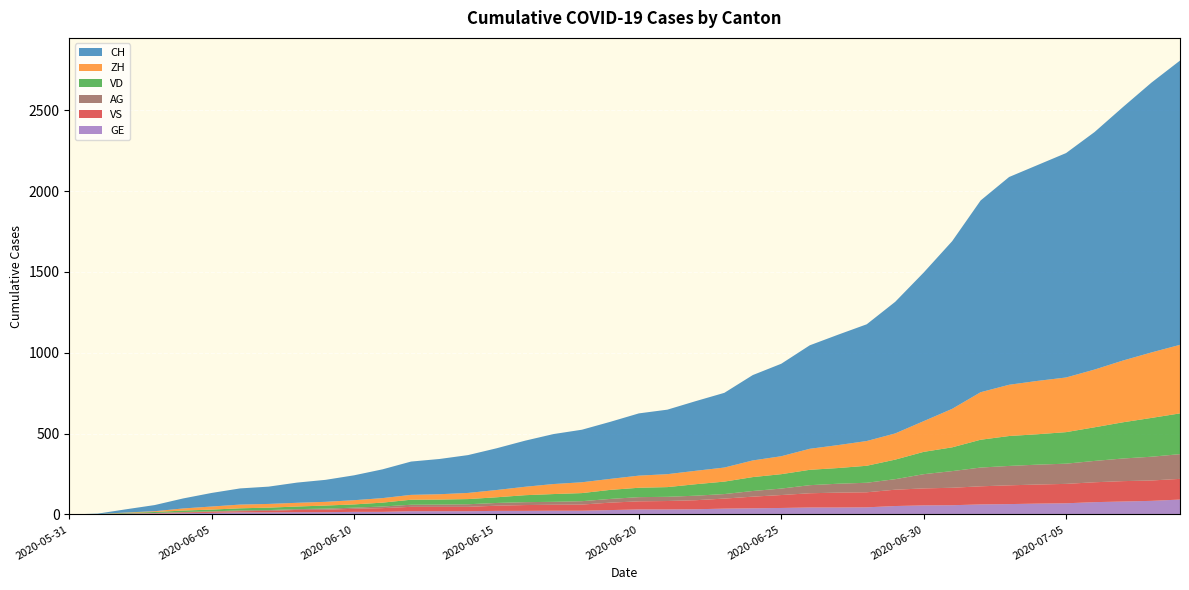

Reading left to right, transcribe all the data shown in this chart.

CH: 0	3	20	38	62	84	100	107	125	136	154	178	206	218	234	258	285	309	325	353	385	399	431	462	528	572	640	683	722	814	919	1037	1186	1285	1335	1388	1469	1568	1669	1758
ZH: 0	0	2	5	13	19	23	23	23	23	26	28	30	33	38	45	52	62	67	68	75	80	83	87	103	111	130	142	153	162	190	238	294	317	330	338	357	382	405	424
VD: 0	0	4	6	9	11	13	15	16	19	20	24	31	31	32	35	43	48	50	56	58	60	71	77	86	89	95	97	105	121	138	147	172	185	188	195	208	224	240	252
VS: 0	1	2	2	4	6	7	9	14	15	19	23	27	27	27	32	36	37	38	46	50	52	56	62	72	80	88	92	93	101	105	108	112	116	118	120	123	126	126	128
GE: 0	1	4	6	8	10	13	13	14	14	16	16	20	20	20	22	22	23	23	27	31	31	32	36	38	40	43	43	44	52	56	57	62	64	67	69	76	80	84	92
AG: 0	0	0	1	3	3	5	5	5	7	7	10	13	14	16	17	18	18	21	23	26	26	28	28	35	40	50	55	59	65	88	103	116	120	123	125	132	140	147	153